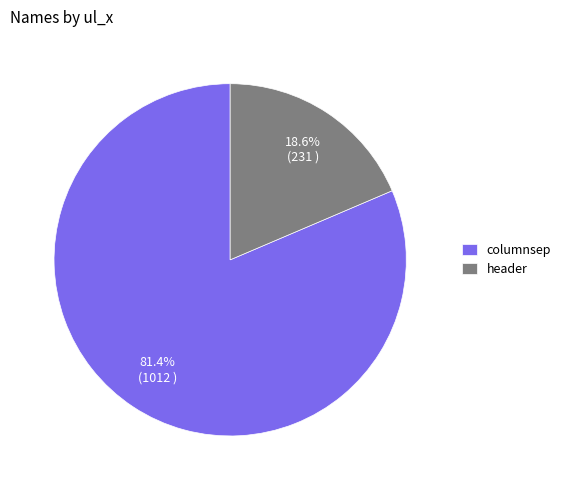

To the nearest percent, what percentage of the pie is header?

19%